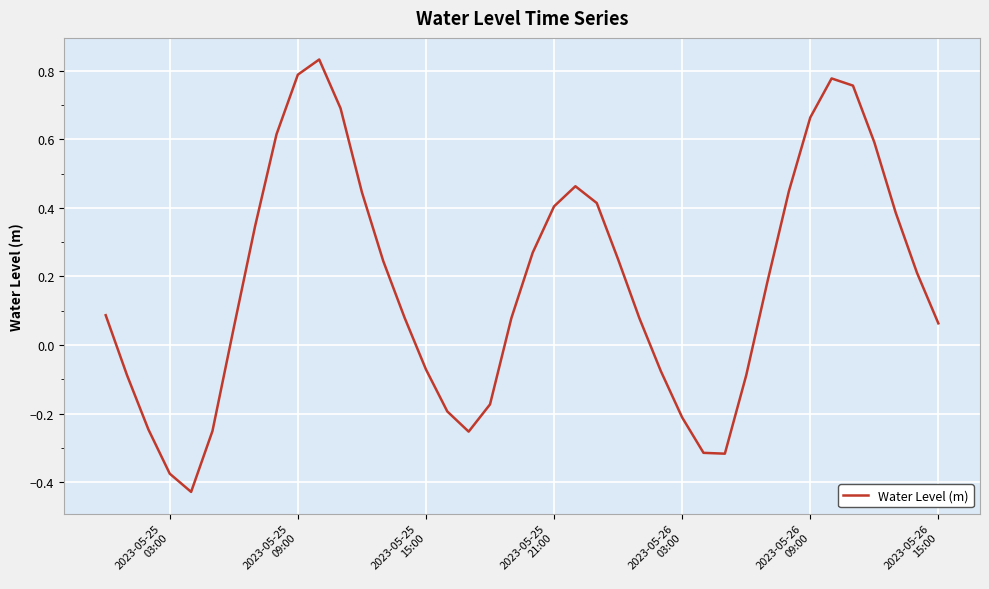

Is this an area chart (filled region under the line)?

No